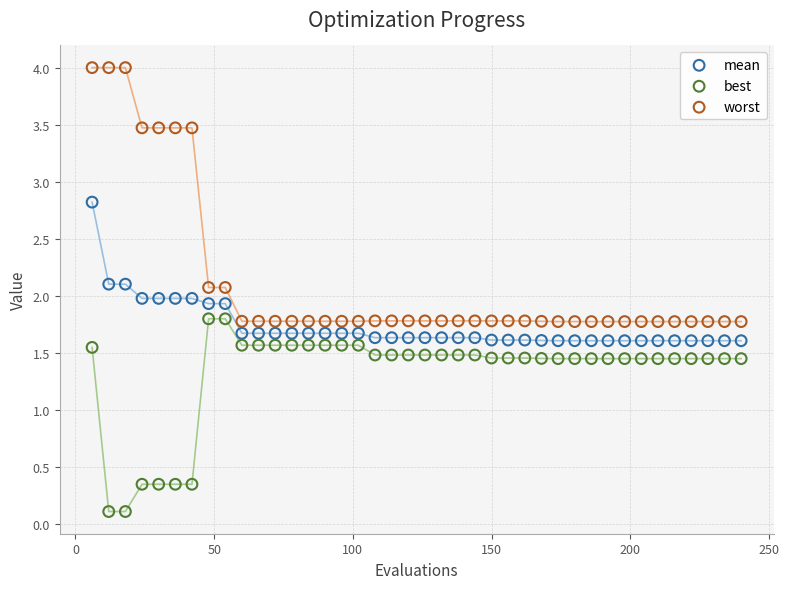

Which series has the largest Y range (max minus min)?

worst